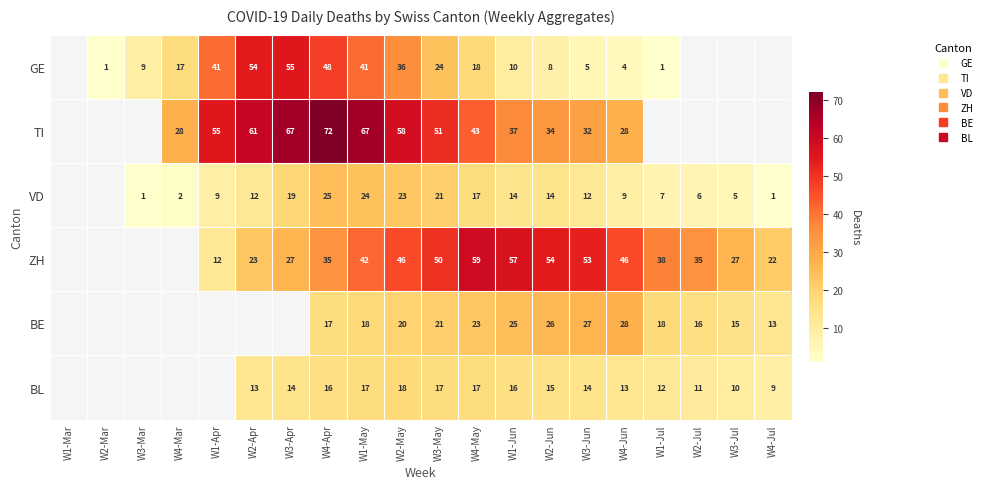

At which category does the chart reach its peak across all series?

W4-Apr